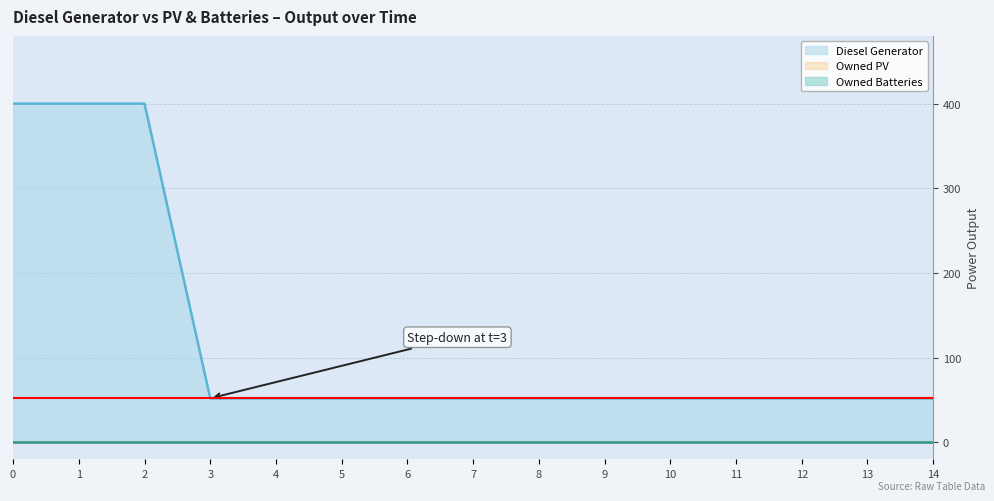

At 1, list the series in order from smallest to largest.

Owned PV, Owned Batteries, Diesel Generator